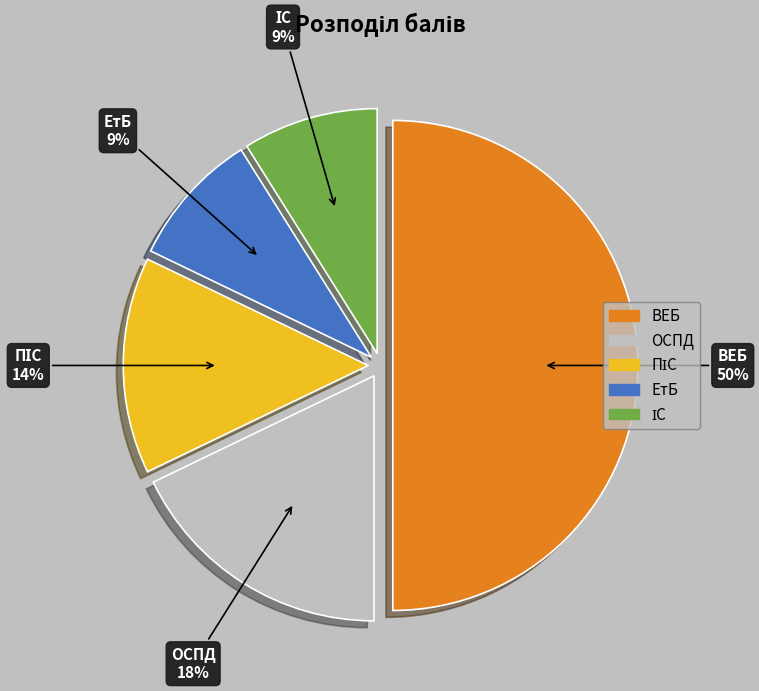

To the nearest percent, what is the average slice percentage?

20%